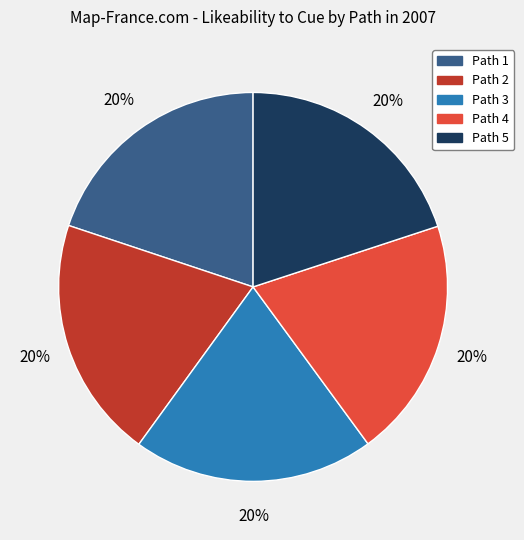

Does any single category account for the majority?

No